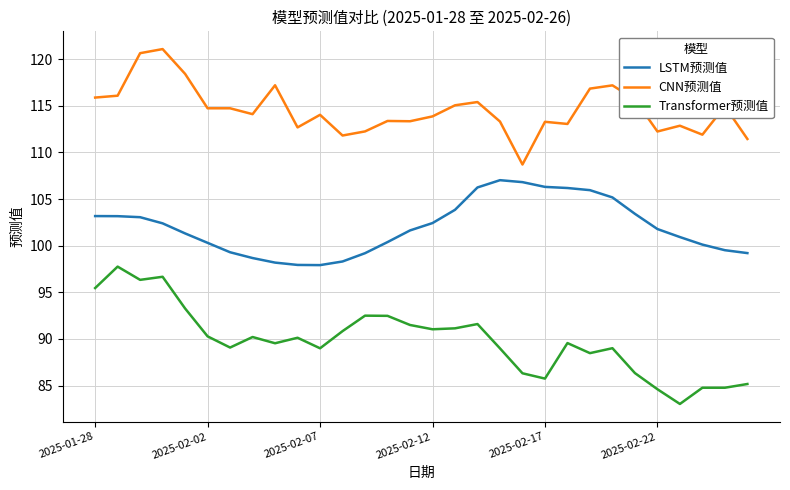

True or false: Transformer预测值 and LSTM预测值 intersect in this chart.

False